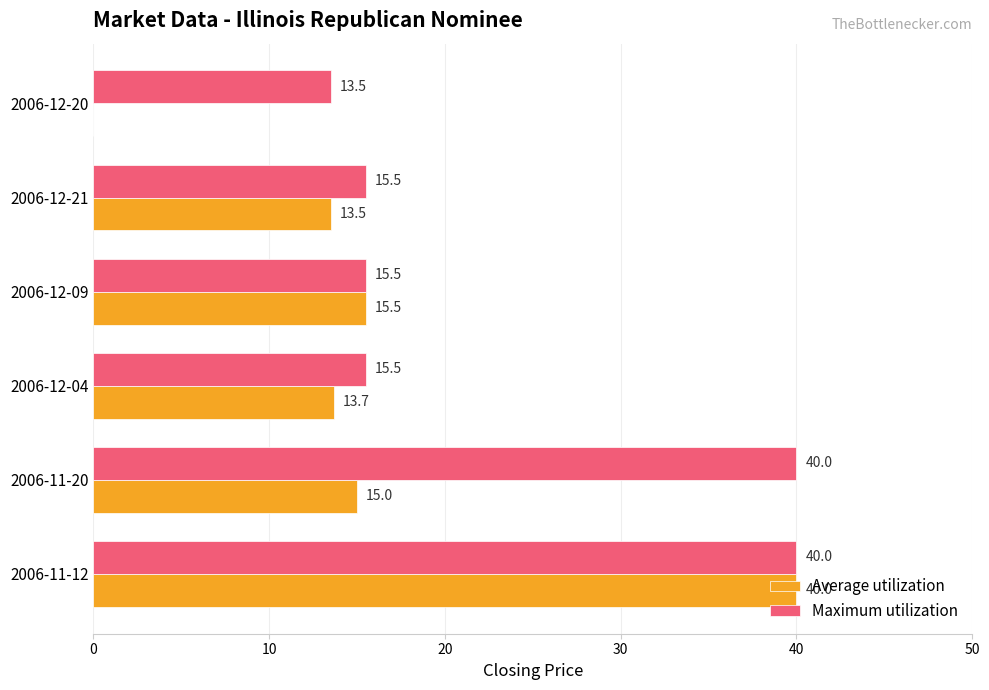

What is the sum of all Maximum utilization values?

140.0